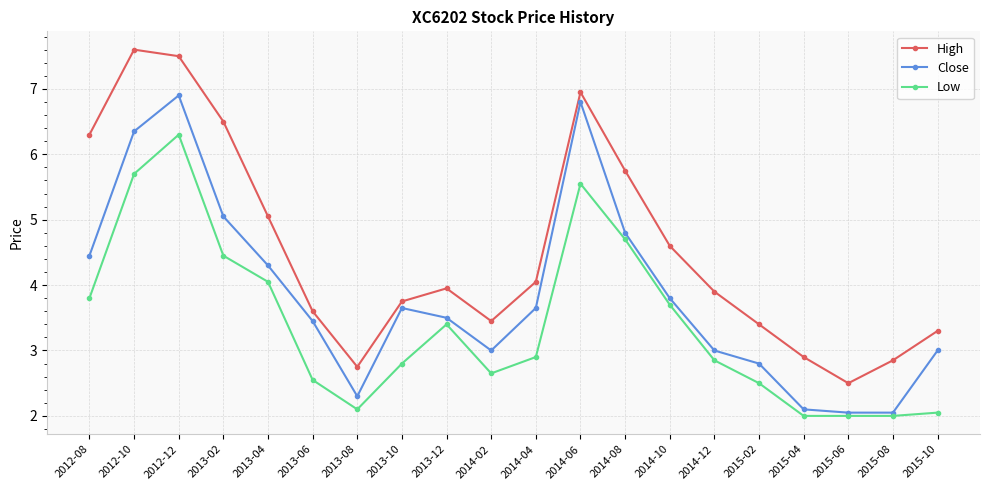

What is the total value across all series at 2013-02?

16.0